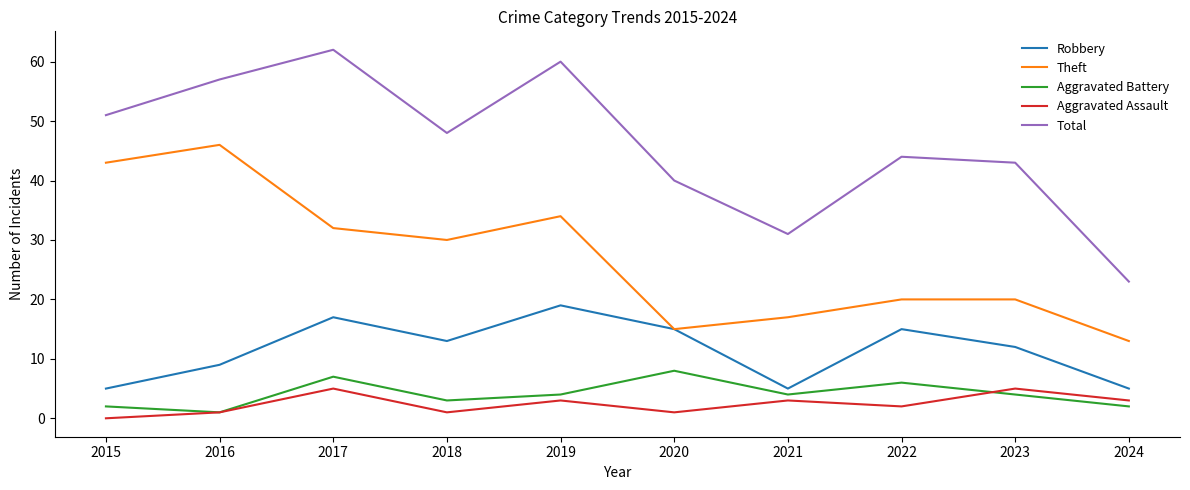

Between 2016 and 2022, which series saw the biggest shift?

Theft